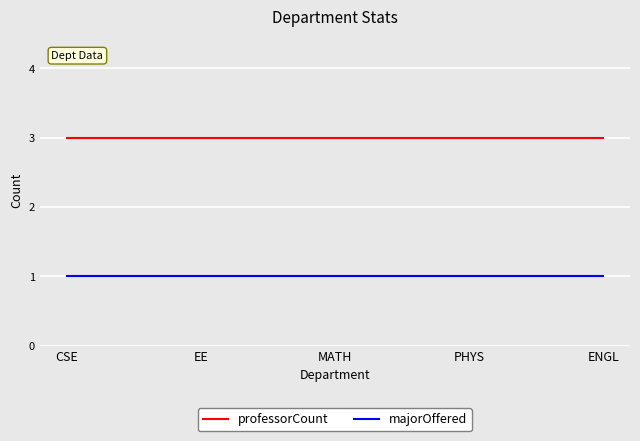

What is the highest value of the professorCount series?

3